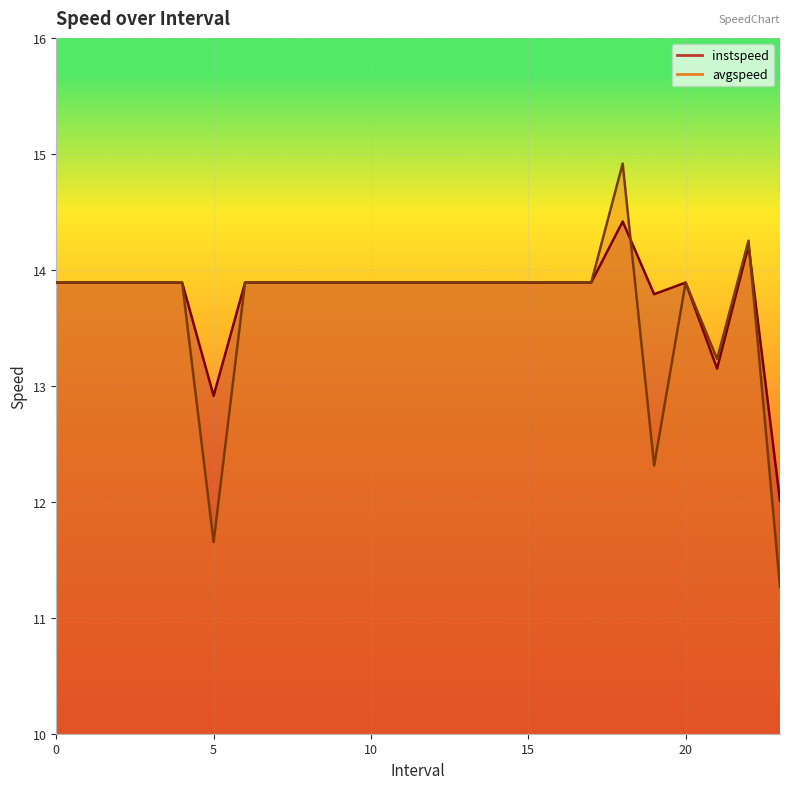

What are all the series names shown in the legend?

instspeed, avgspeed